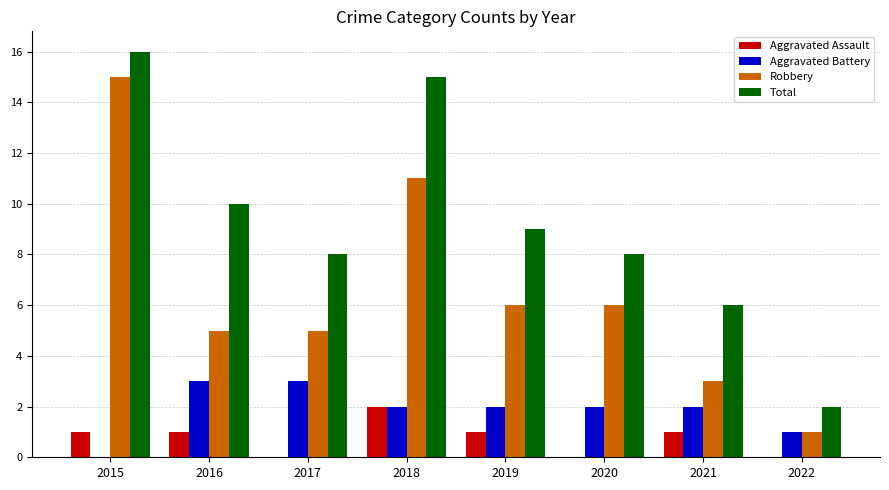

True or false: Robbery has a value of 1 at 2021.

False